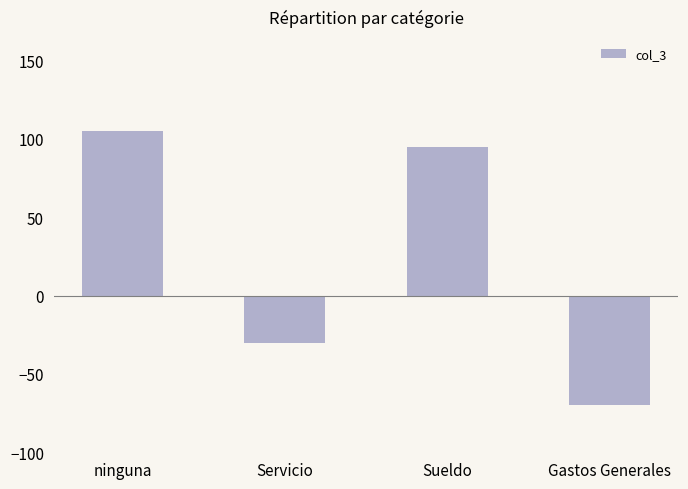

Count the number of categories in the chart.

4